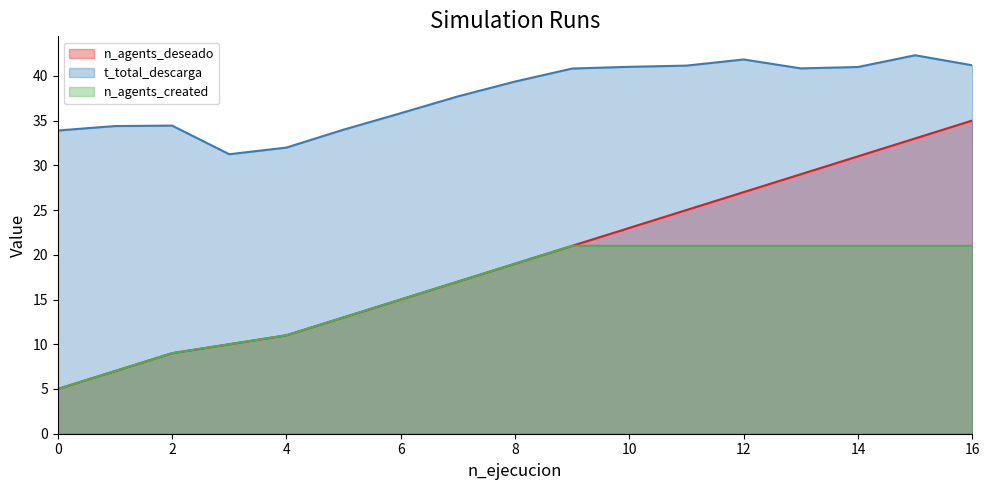

Is it true that n_agents_created equals 21.0 at 10?

True